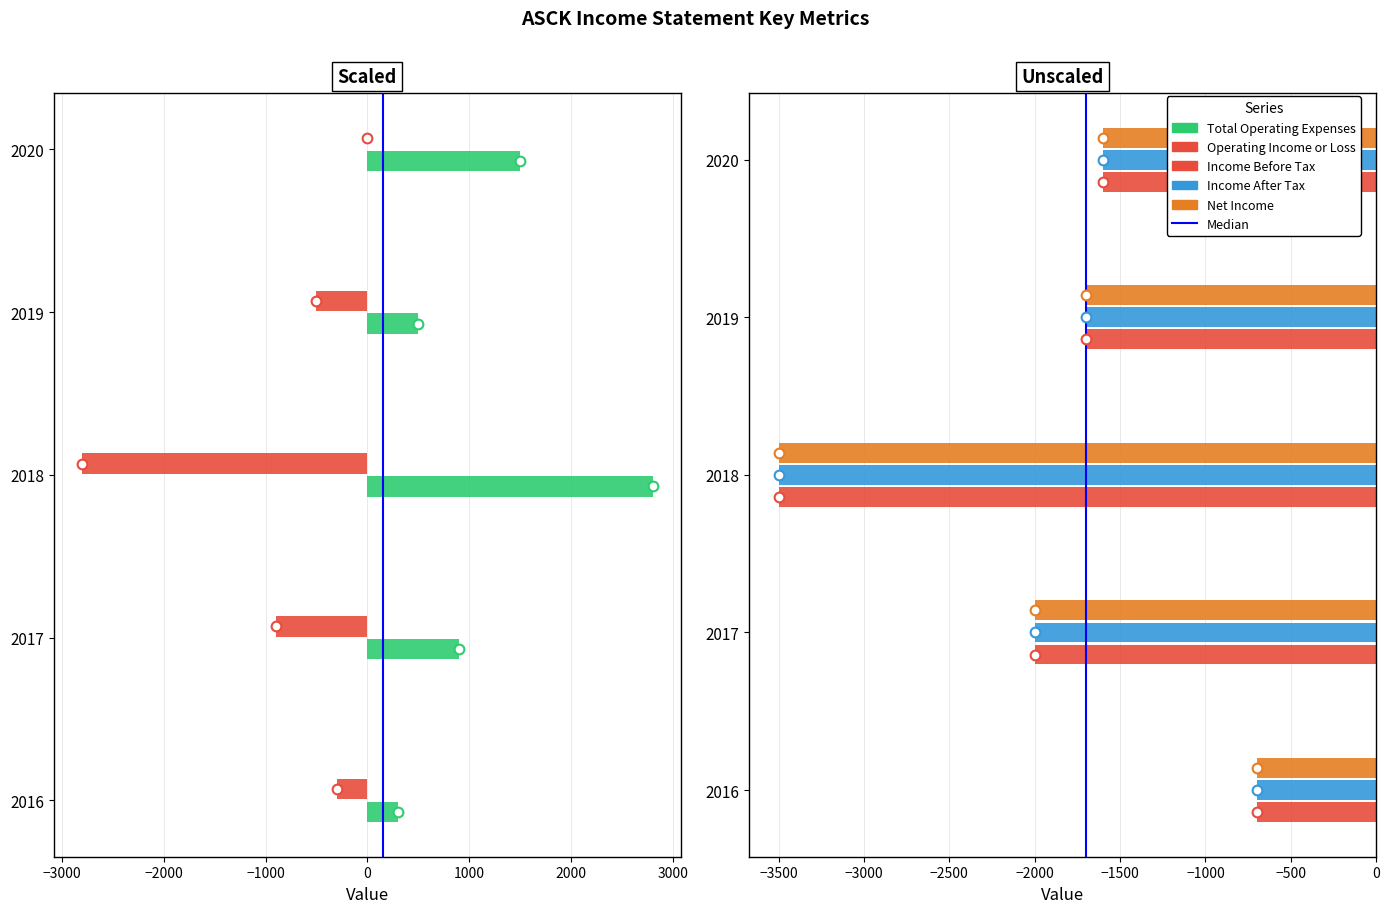

At how many categories does at least one series exceed 1131?

2